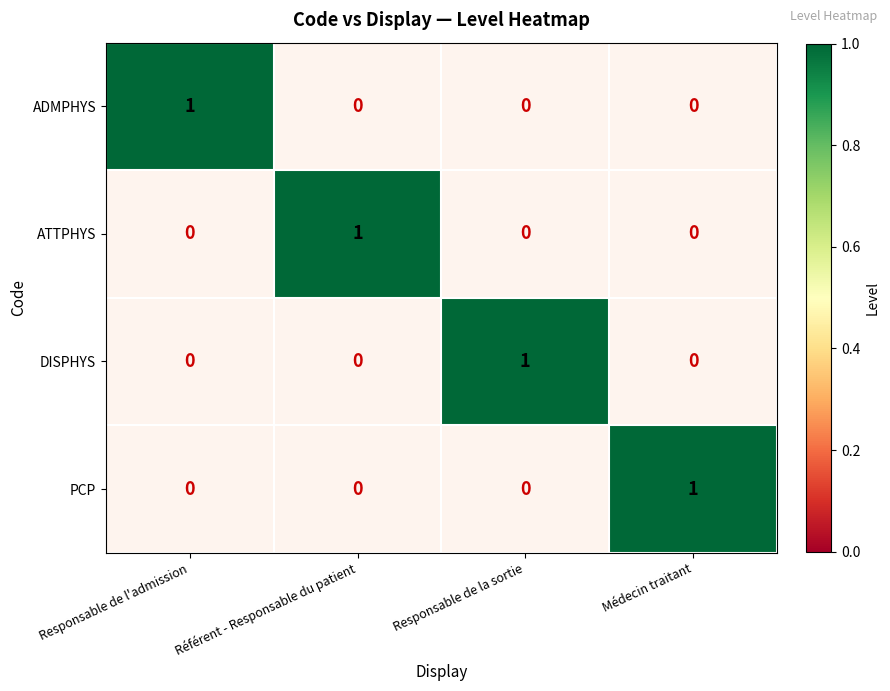

At Responsable de l'admission, list the series in order from largest to smallest.

ADMPHYS, ATTPHYS, DISPHYS, PCP